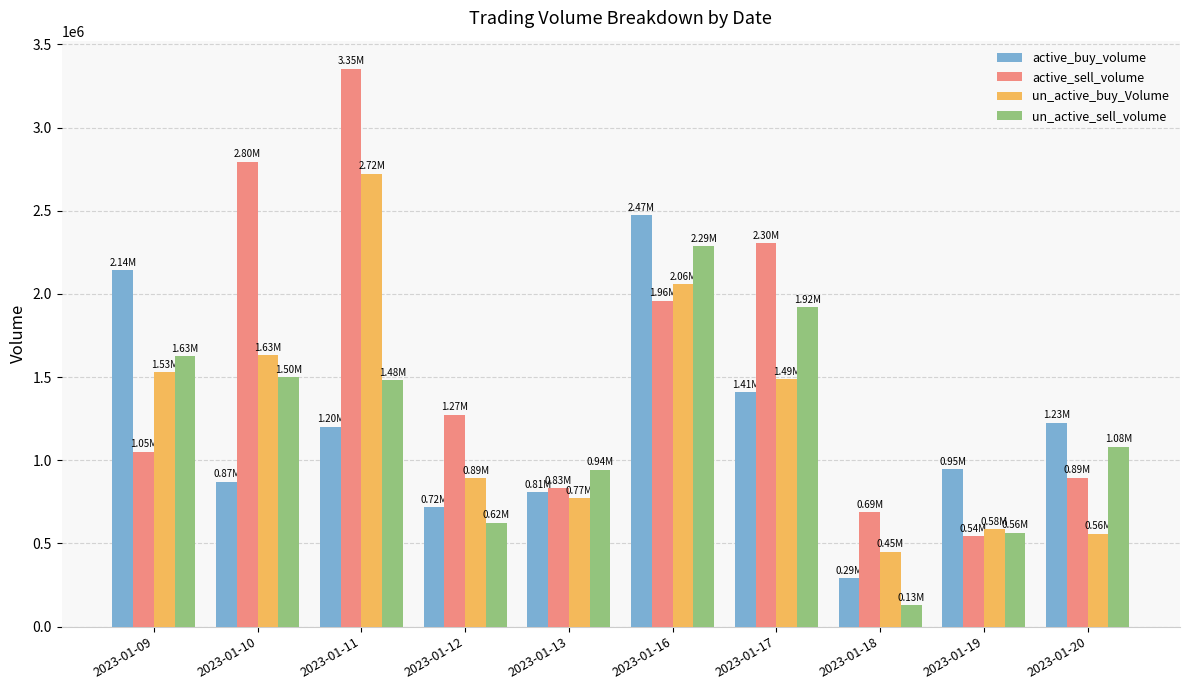

The un_active_sell_volume series shows 757592 at 2023-01-19. True or false?

False